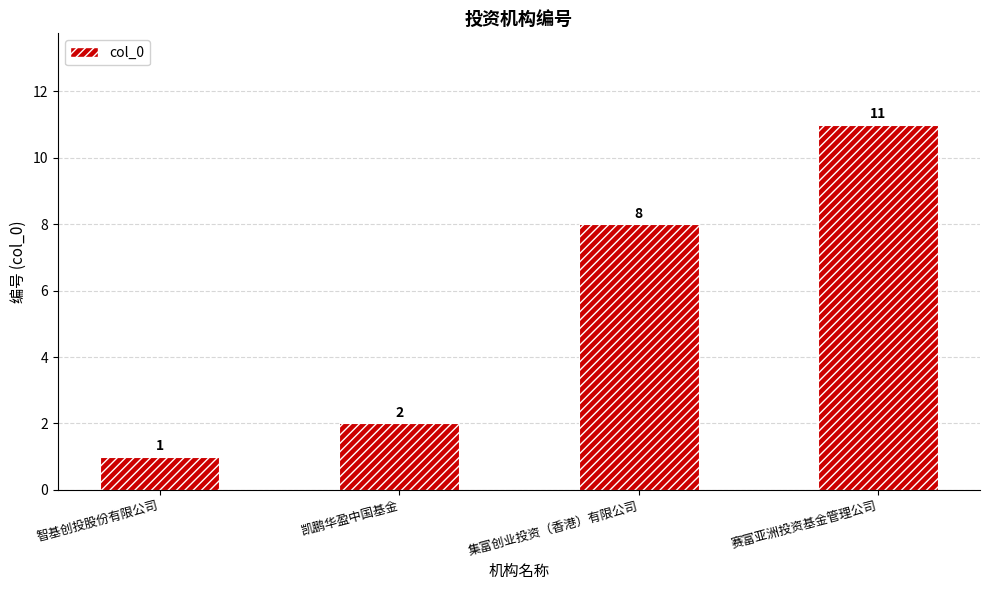

Which has a higher value, 赛富亚洲投资基金管理公司 or 智基创投股份有限公司?

赛富亚洲投资基金管理公司